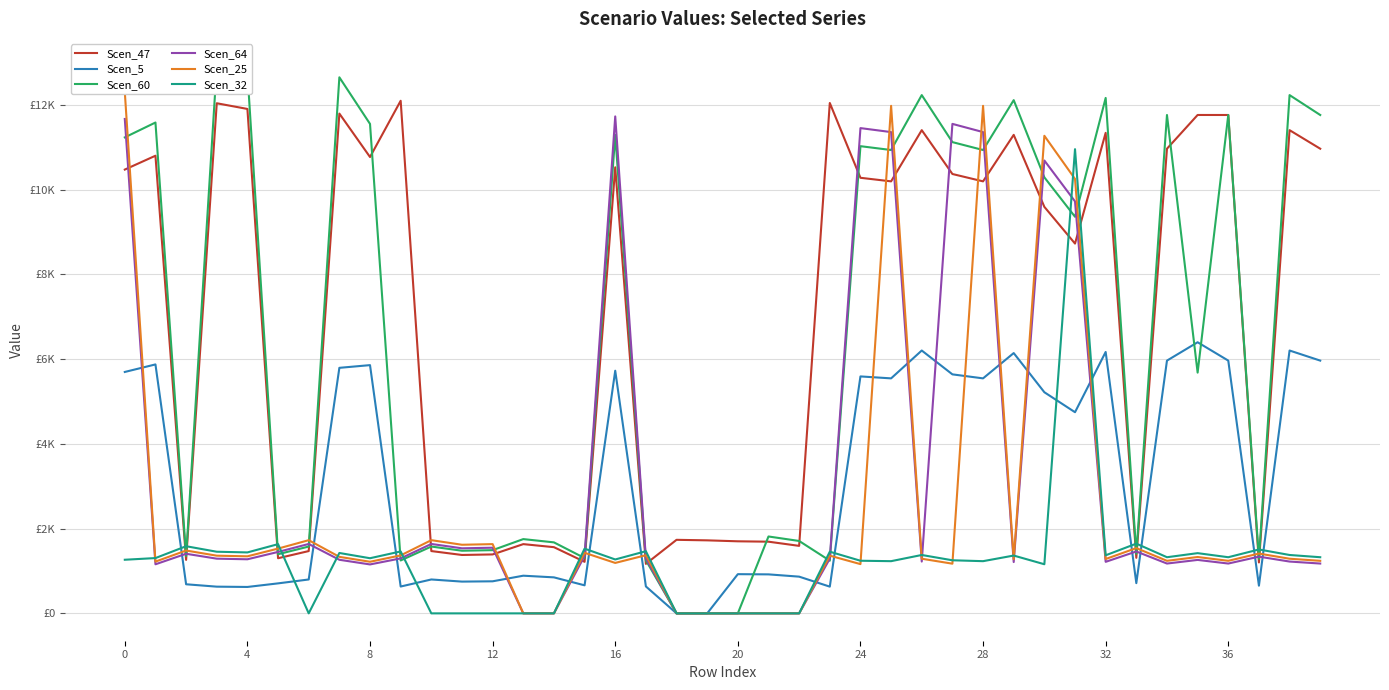

What is the highest value of the Scen_5 series?

6400.3